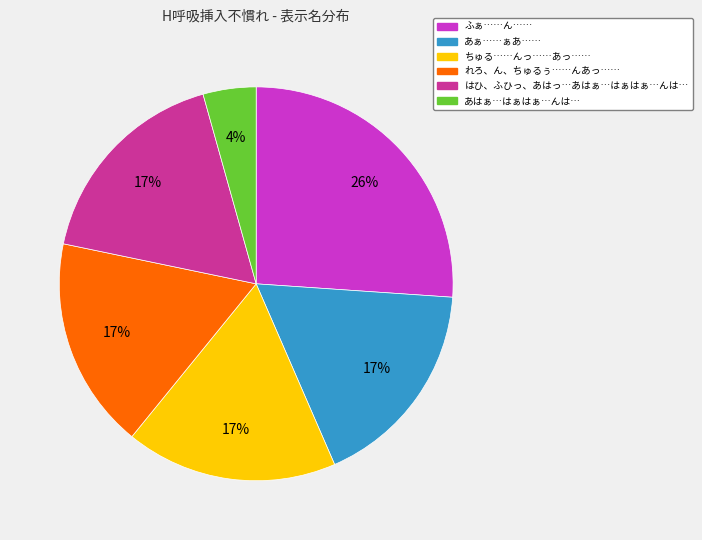

Which category has the smallest portion of the pie?

あはぁ…はぁはぁ…んは…